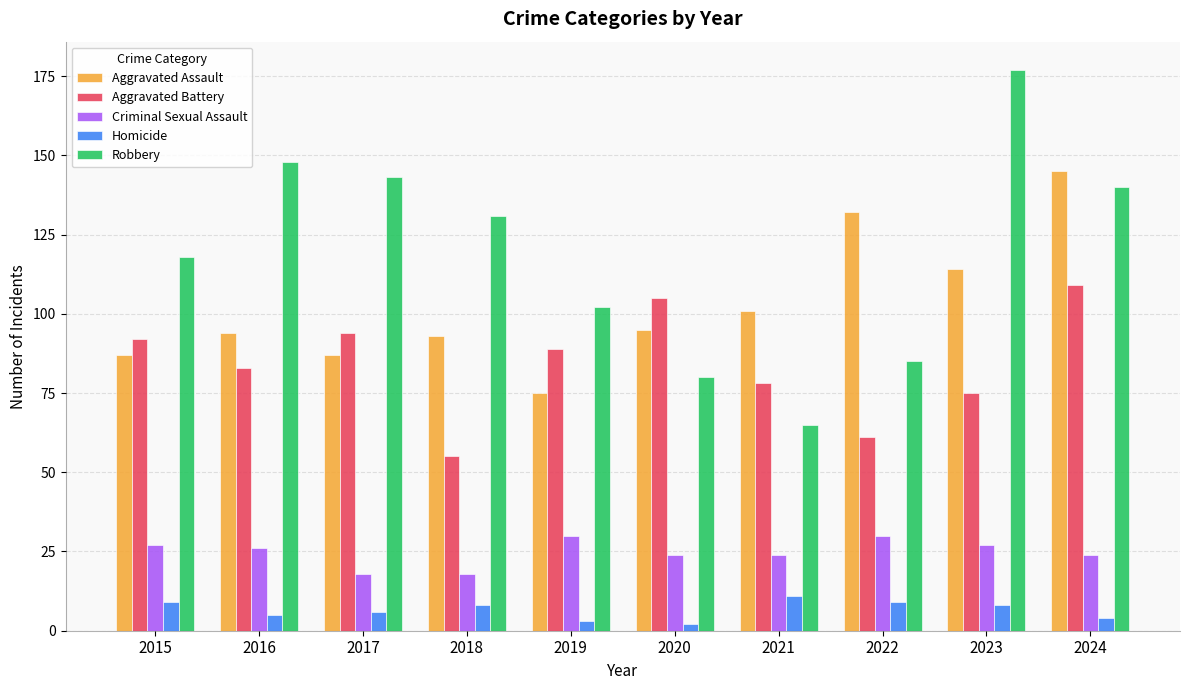

Rank the series by their maximum value, from highest to lowest.

Robbery, Aggravated Assault, Aggravated Battery, Criminal Sexual Assault, Homicide